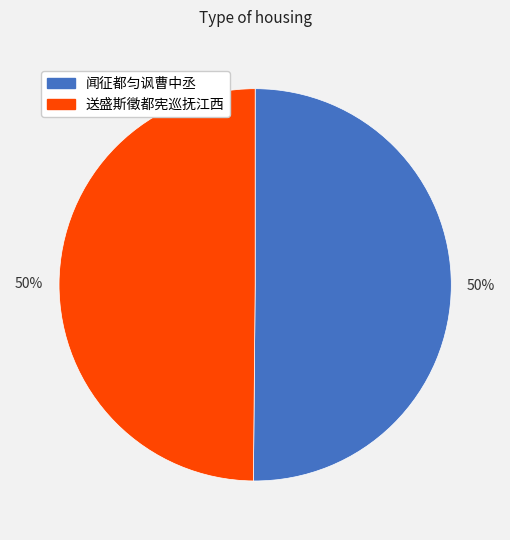

How many slices are in this pie chart?

2